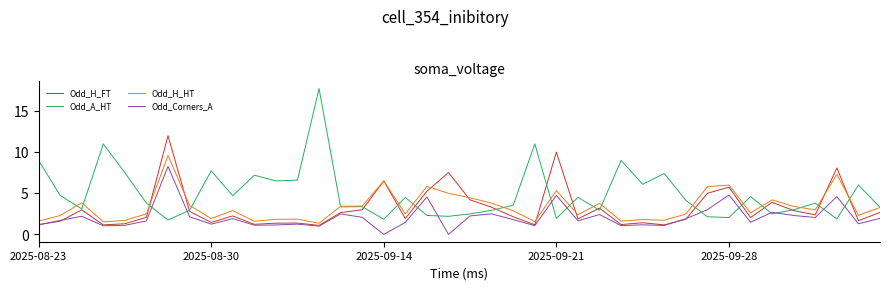

Which series has the widest spread of values?

Odd_A_HT